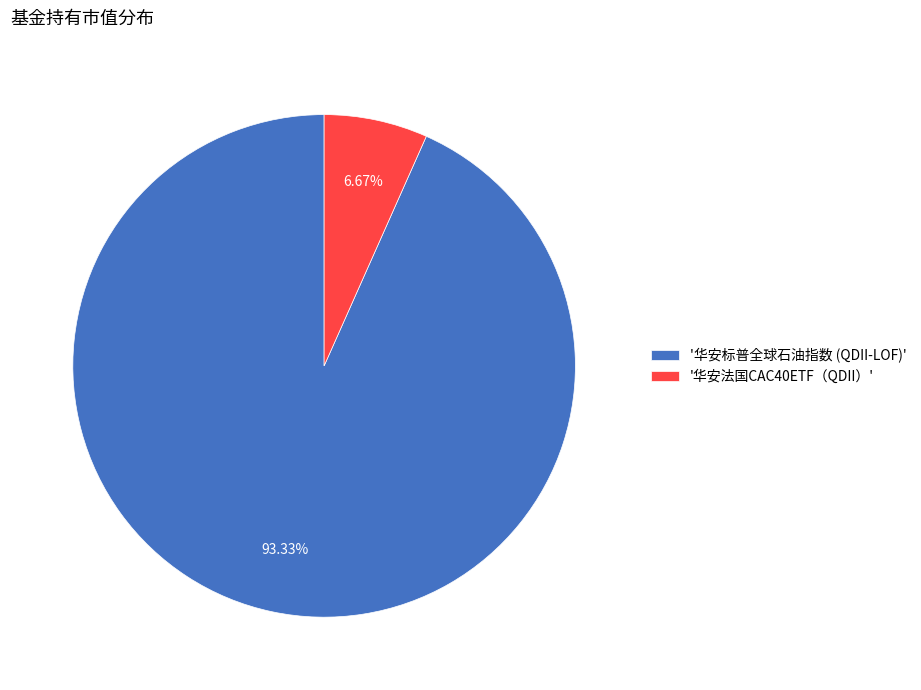

To the nearest percent, what is the difference between the largest and smallest slice percentages?

87%